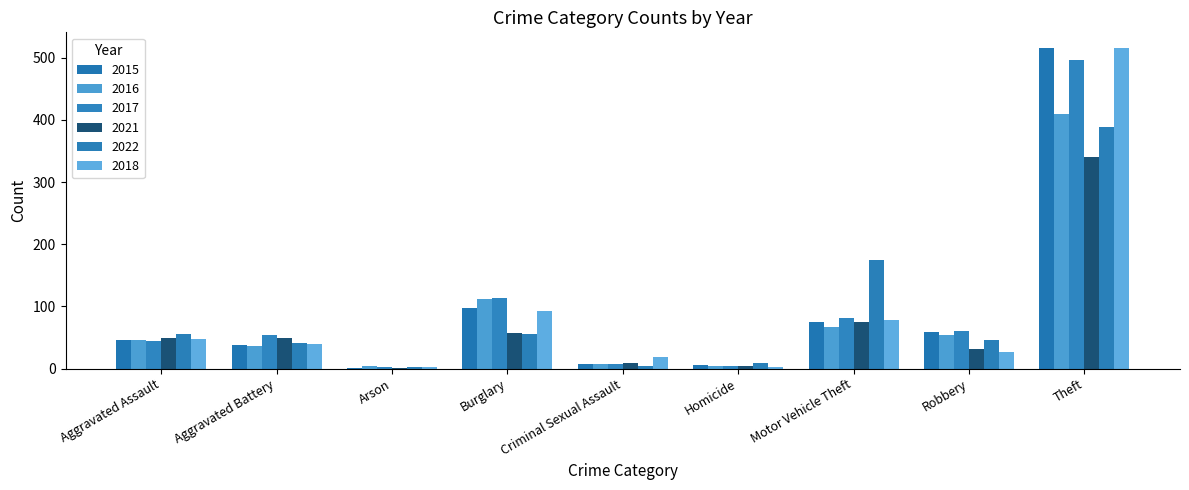

The value of 2017 at Homicide is 6. True or false?

False